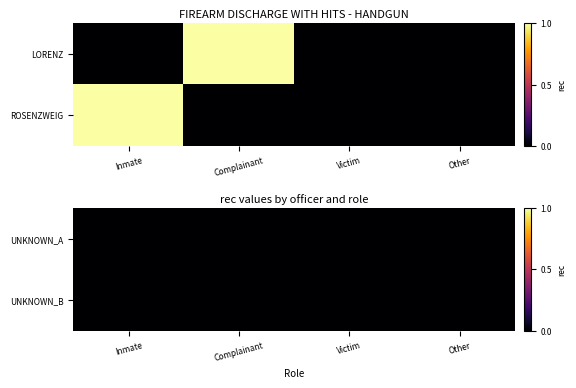

How many values in the LORENZ series exceed 0?

1